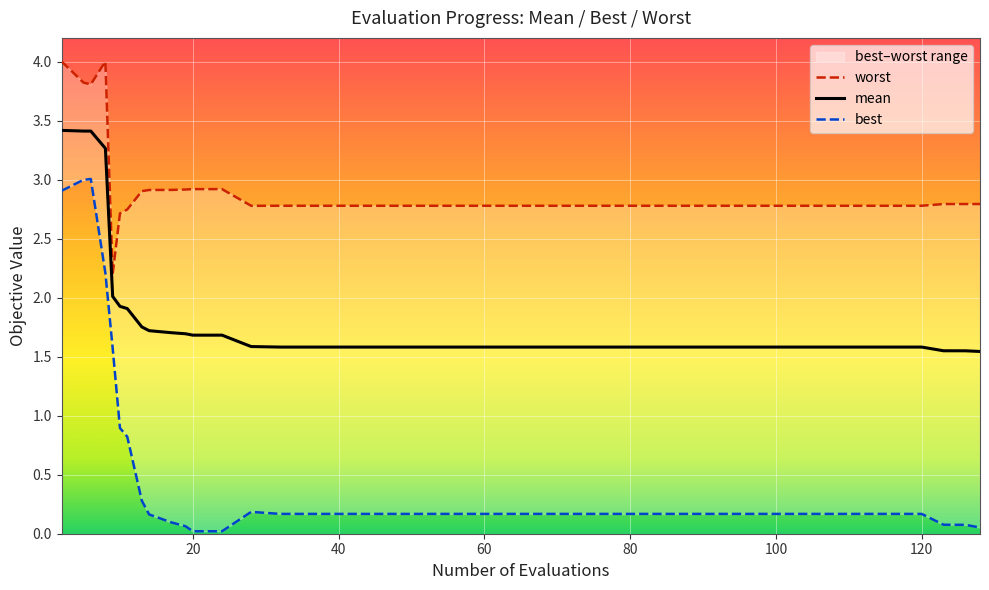

How many distinct data groups are displayed?

3